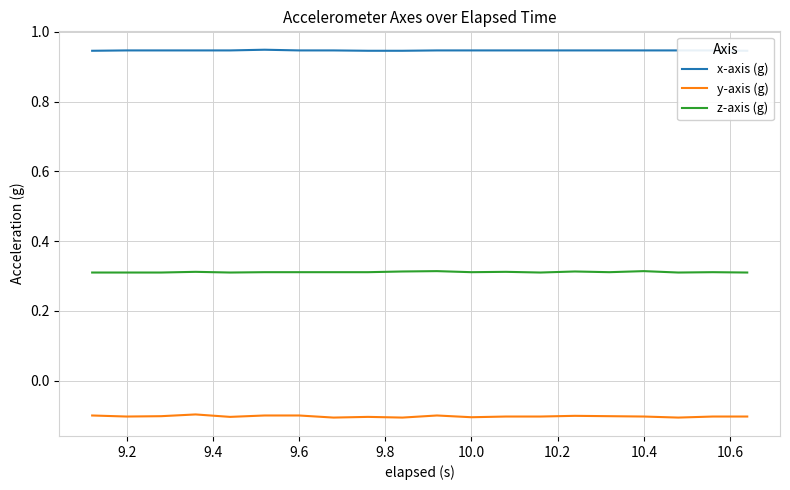

True or false: y-axis (g) and z-axis (g) intersect in this chart.

False